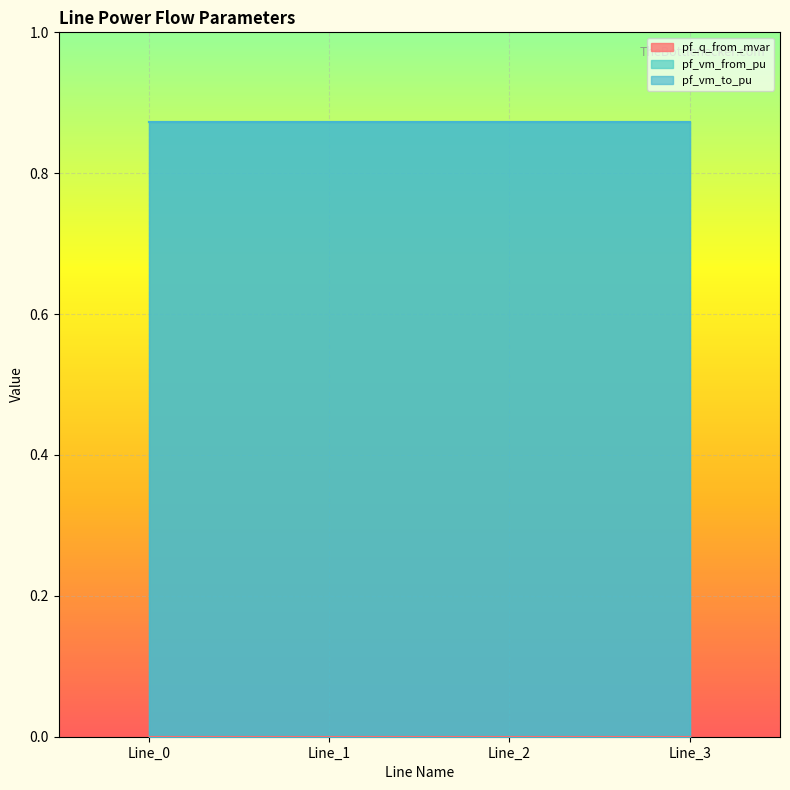

True or false: pf_vm_to_pu and pf_q_from_mvar intersect in this chart.

False